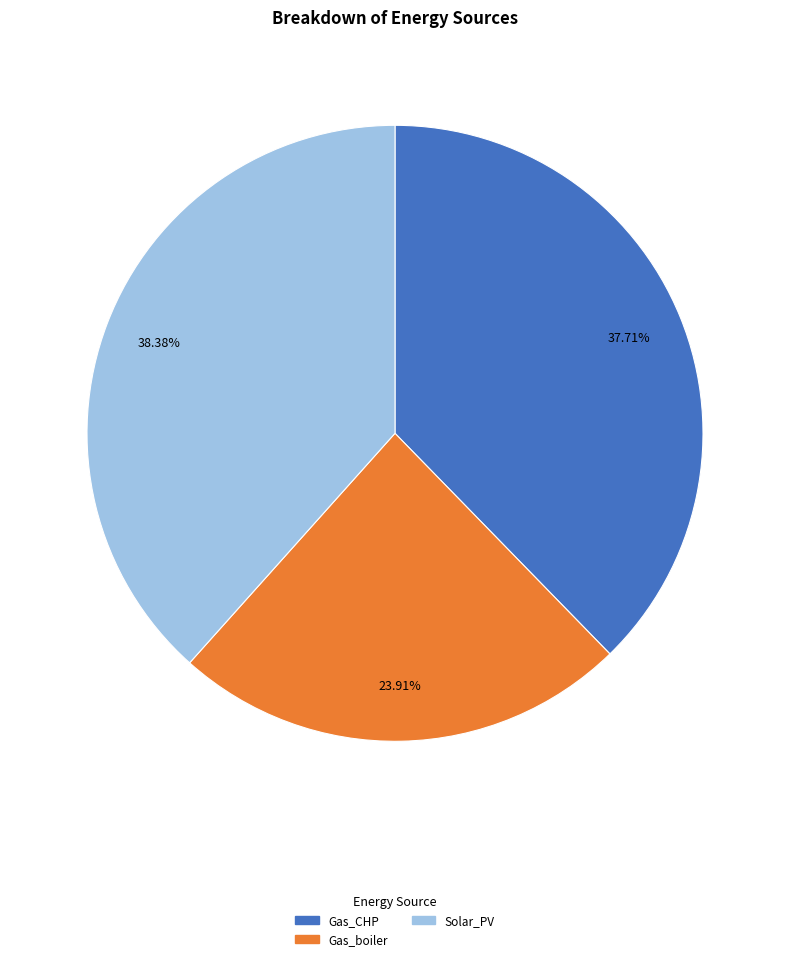

Is there a majority slice in this chart?

No